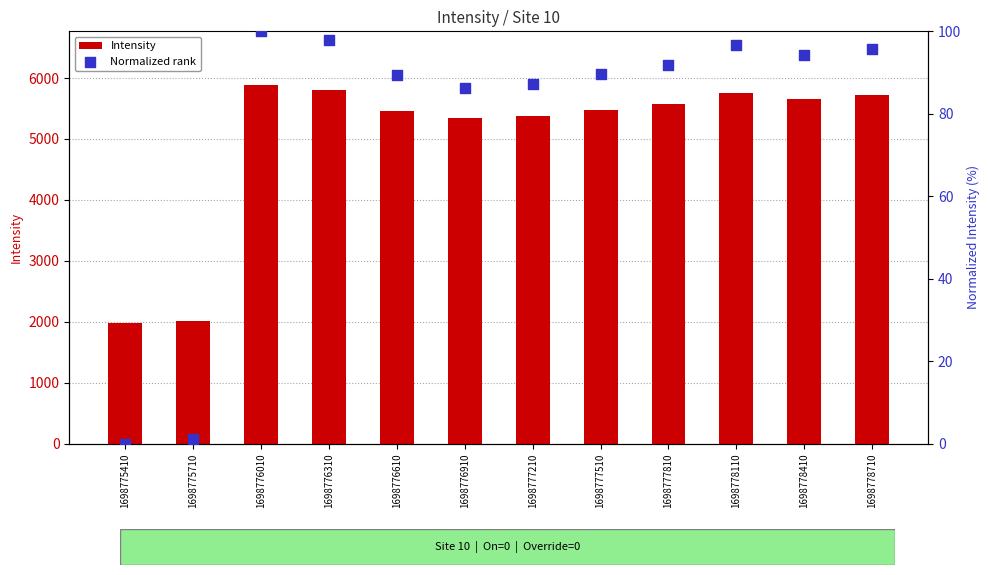

Which series has the largest total across all categories?

Intensity